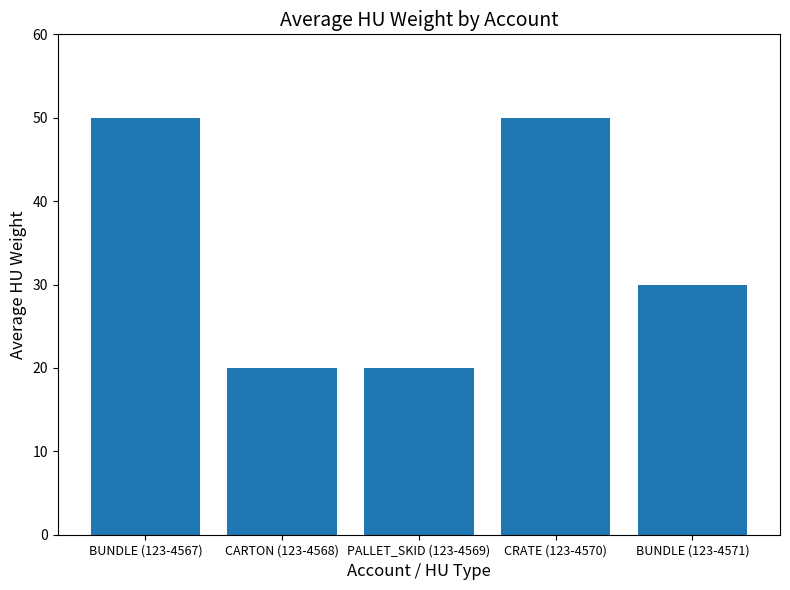

True or false: the data shows 50 at BUNDLE (123-4567).

True